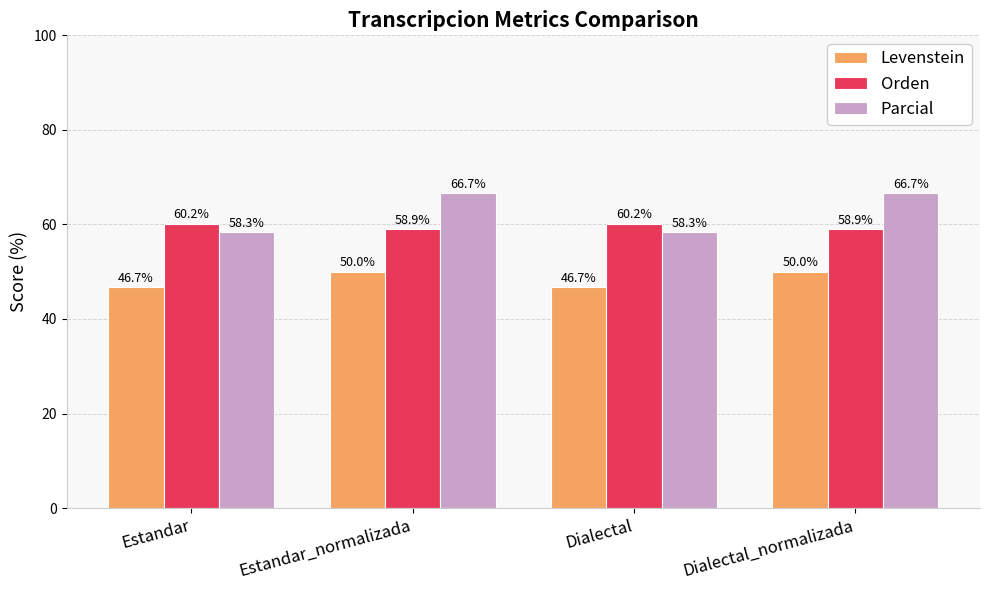

The Parcial series shows 66.7 at Dialectal_normalizada. True or false?

True